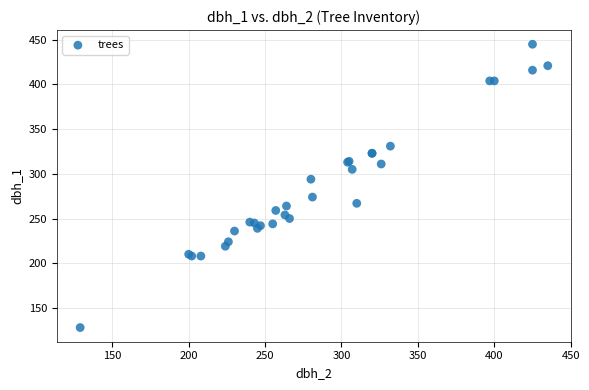

What Y value in the scatter plot is closest to 286?

294